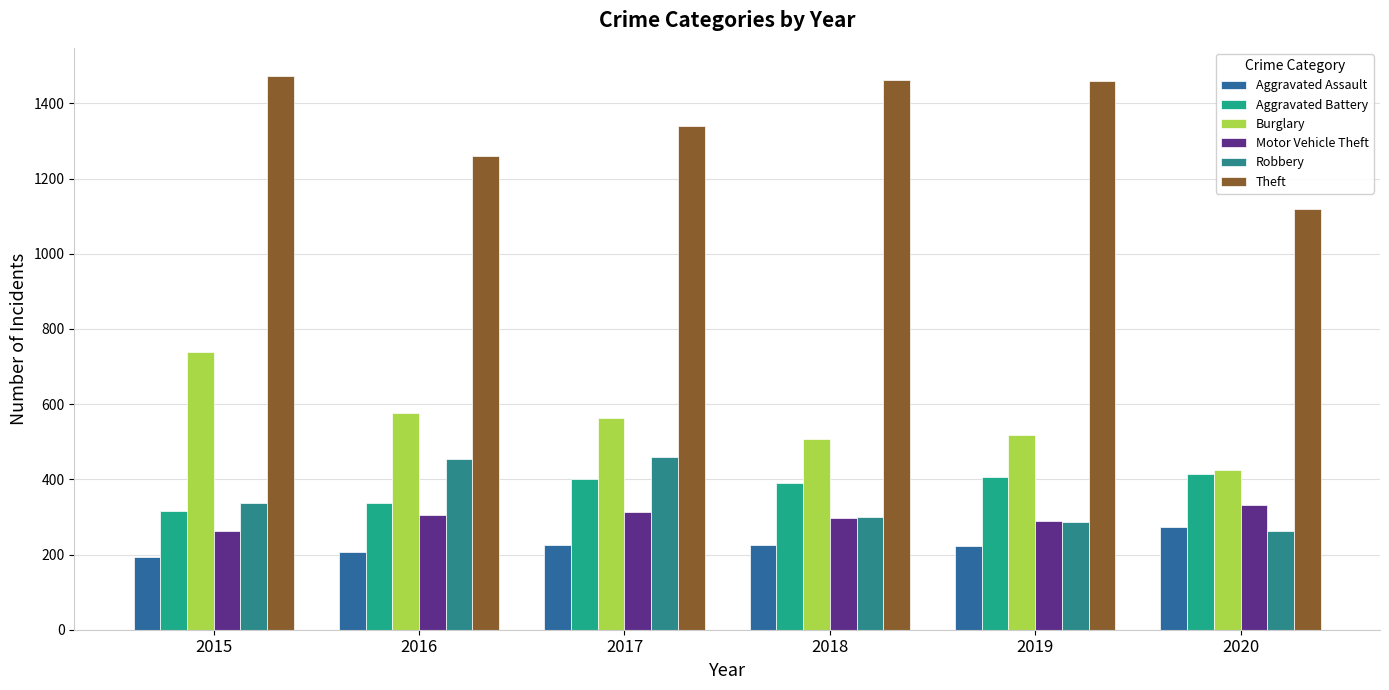

At how many categories does at least one series exceed 532?

6